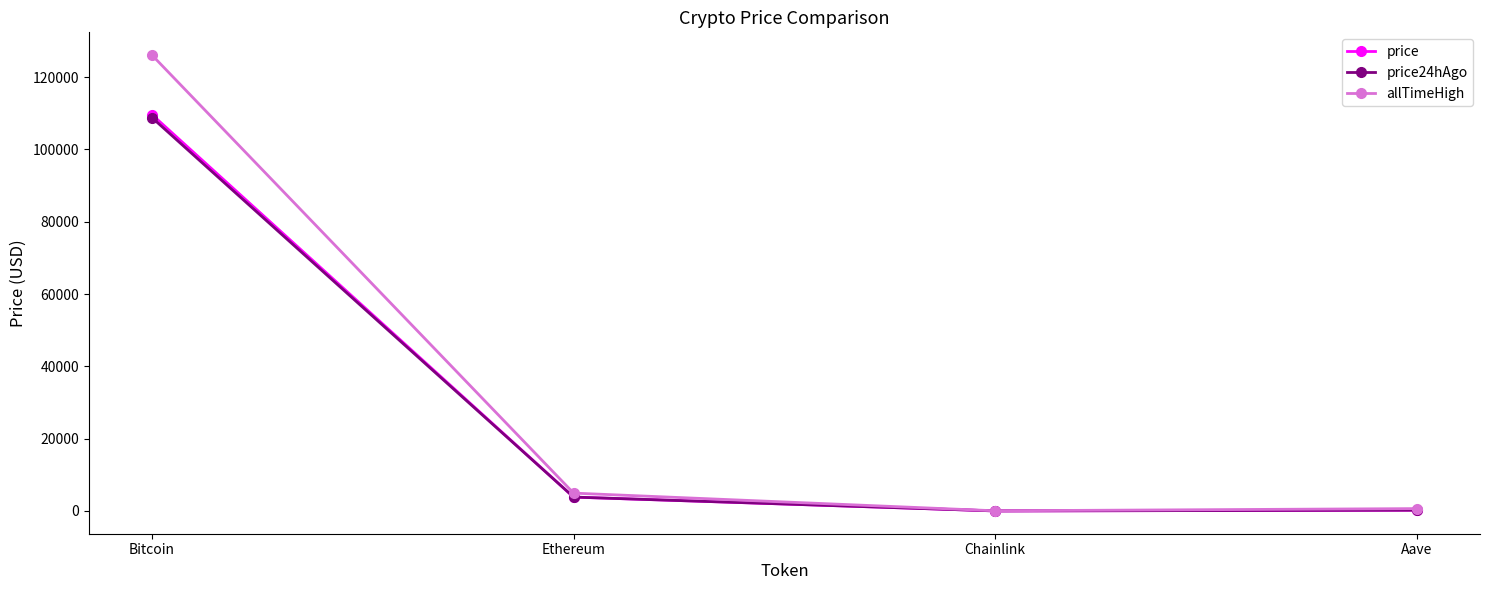

Which label corresponds to the largest value in the chart?

Bitcoin